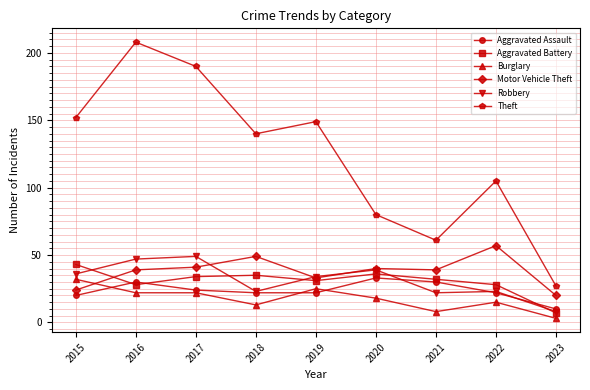

What is the spread (max minus min) of values at 2018?

127